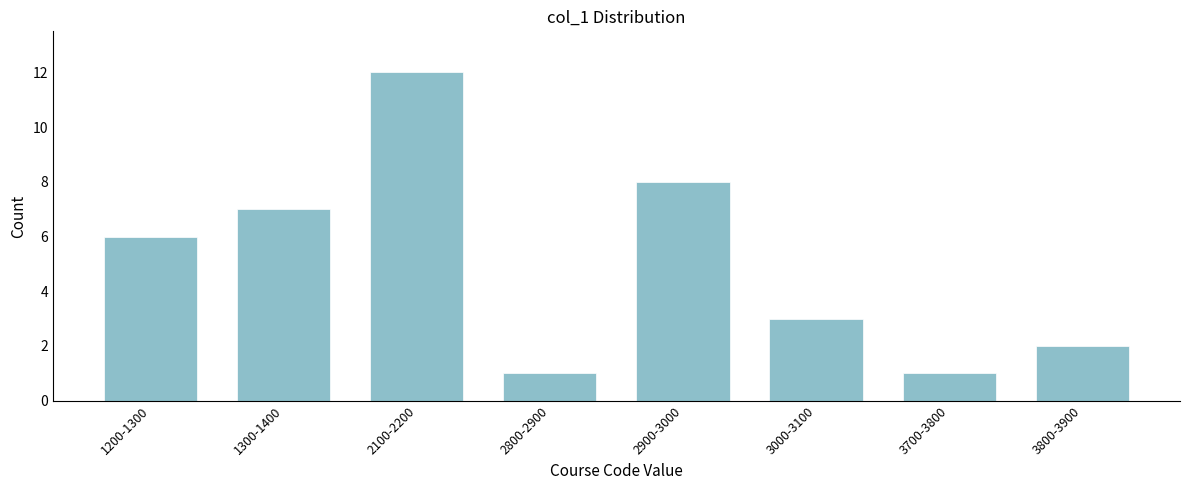

Reading left to right, list all the values displayed in this chart.

1200-1300=6	1300-1400=7	2100-2200=12	2800-2900=1	2900-3000=8	3000-3100=3	3700-3800=1	3800-3900=2